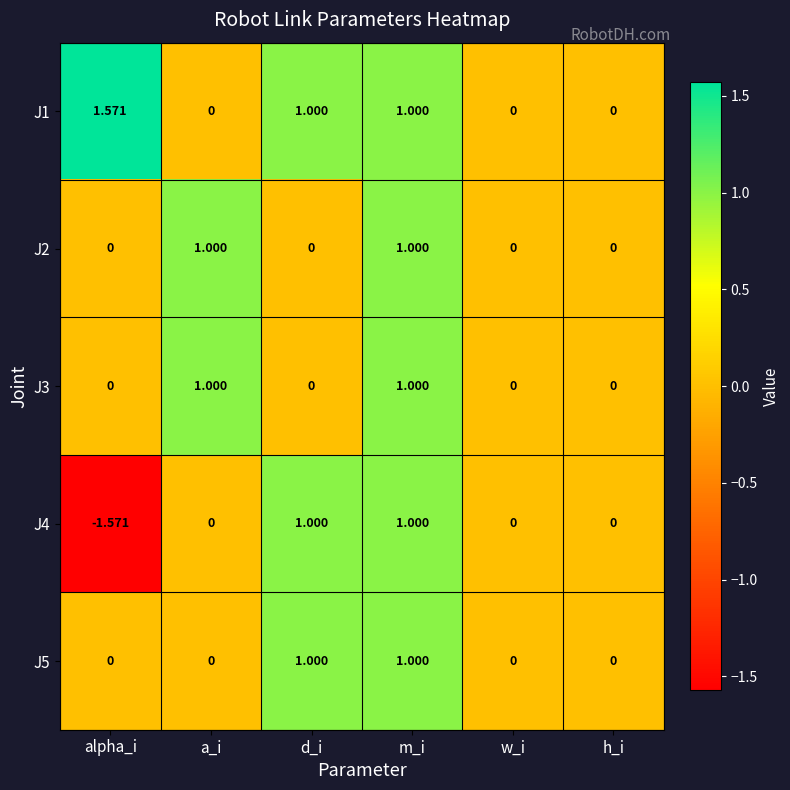

Where does the J1 series first go above 1?

alpha_i